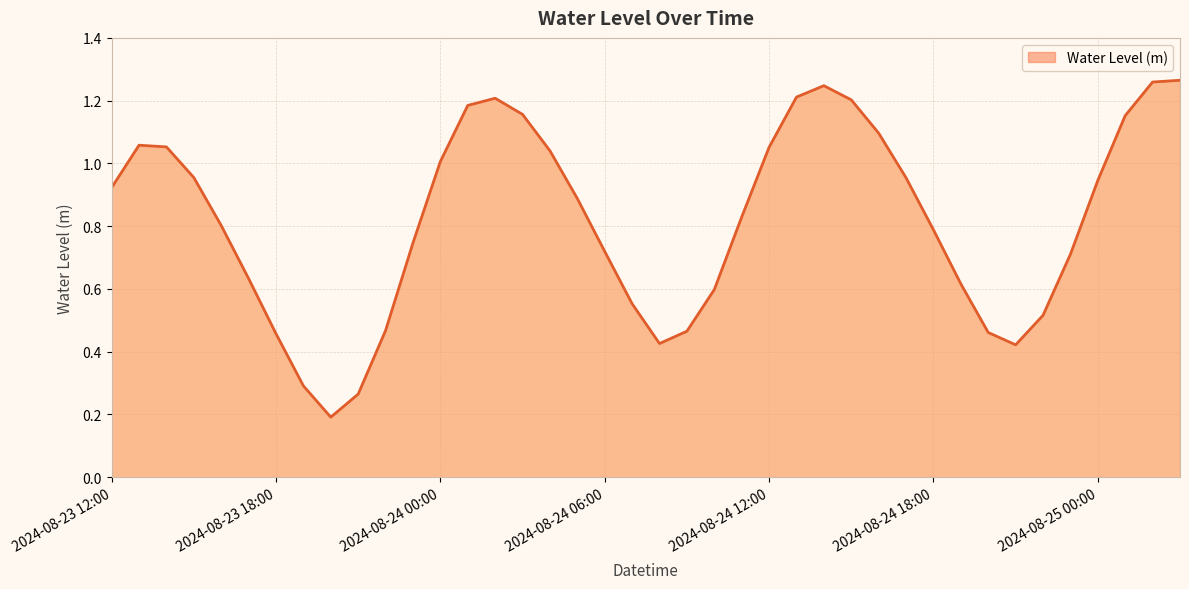

Which category has the lowest value across all series?

2024-08-23 20:00